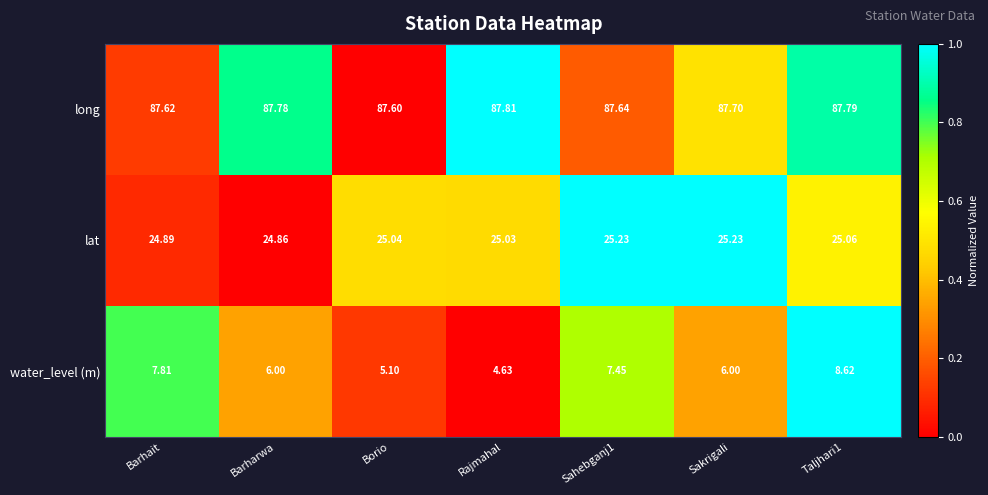

At which label does water_level (m) first exceed 6?

Barhait